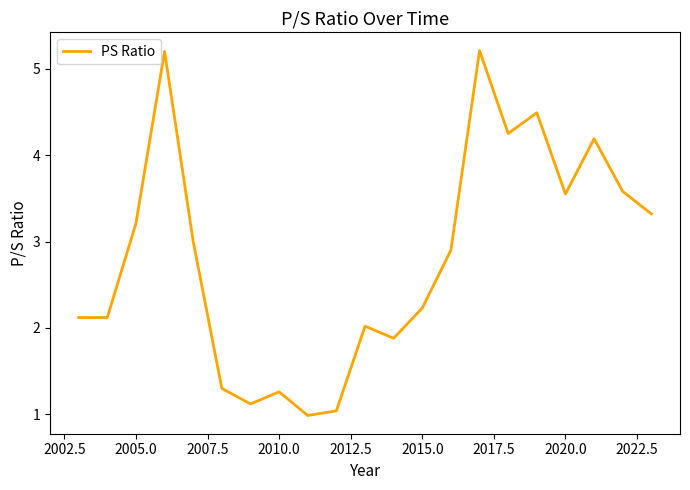

What is the greatest value displayed?

5.2